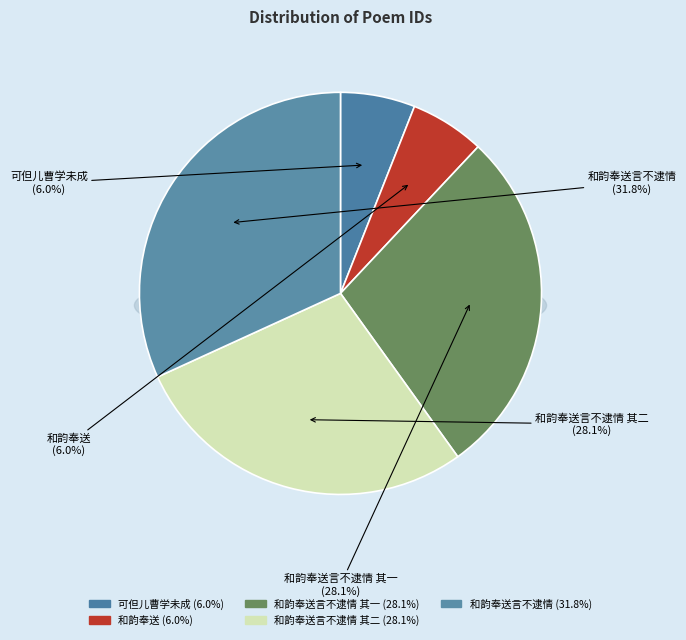

Is 体南先生戒途有日惠诗为别三复黯然和韵奉送言不逮情 其二 the majority of the pie?

No